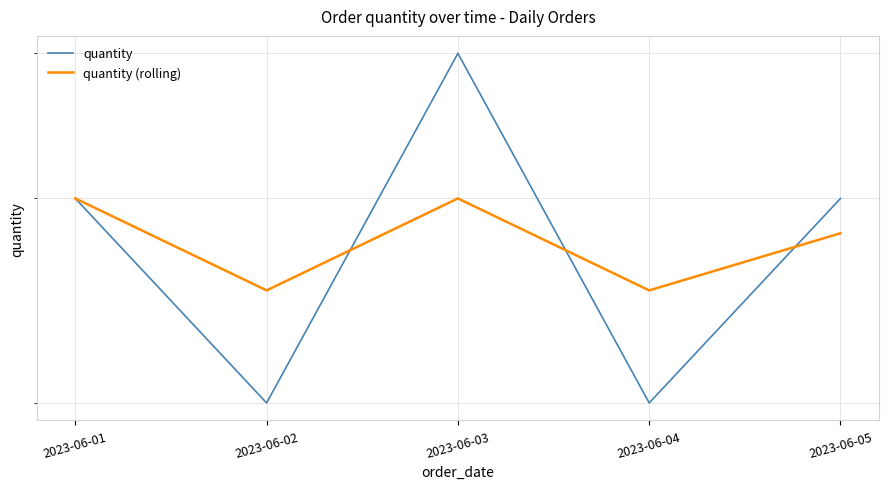

Is it true that quantity (rolling) equals 1.5 at 2023-06-02?

False